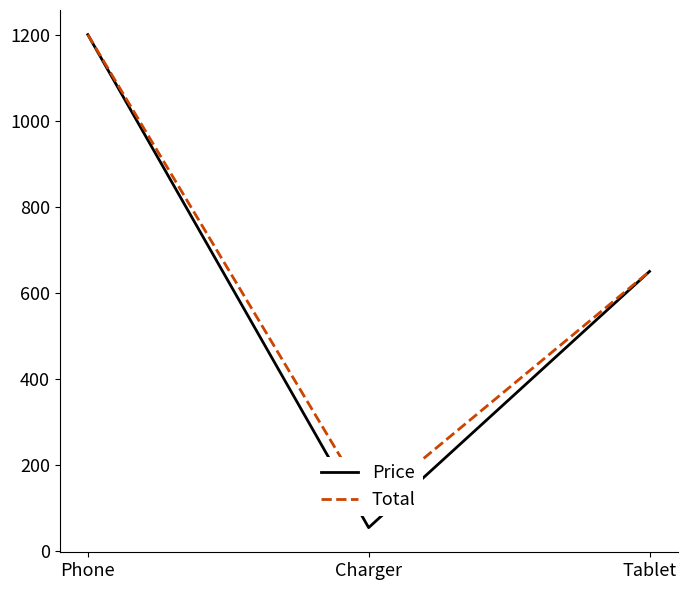

Rank the series by their maximum value, from lowest to highest.

Price, Total